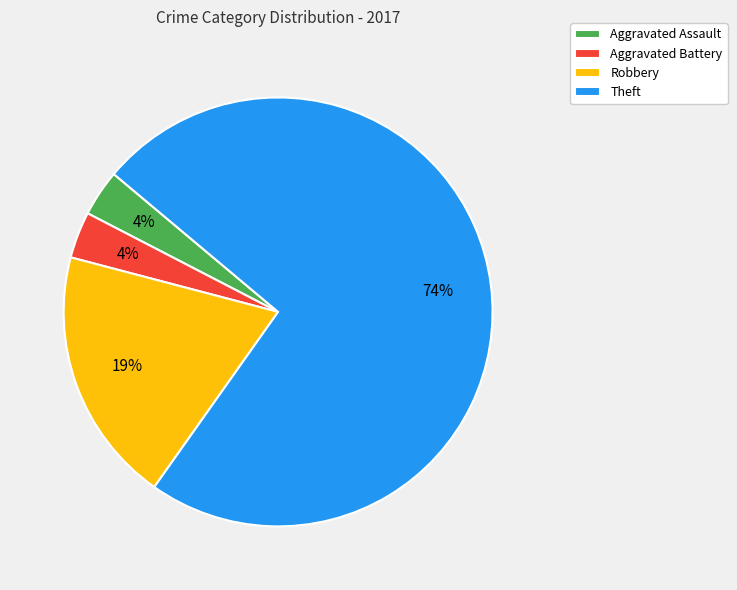

What is the largest slice in the pie chart?

Theft